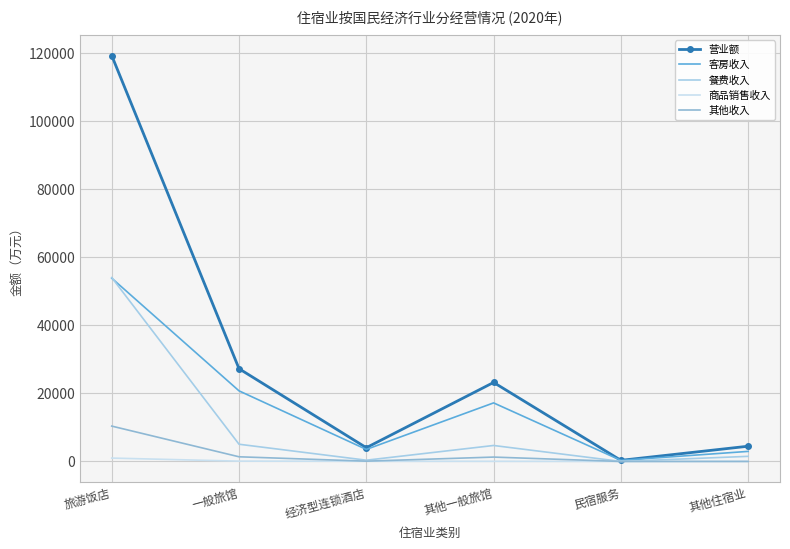

List the series in order of their peak value, lowest first.

商品销售收入, 其他收入, 客房收入, 餐费收入, 营业额